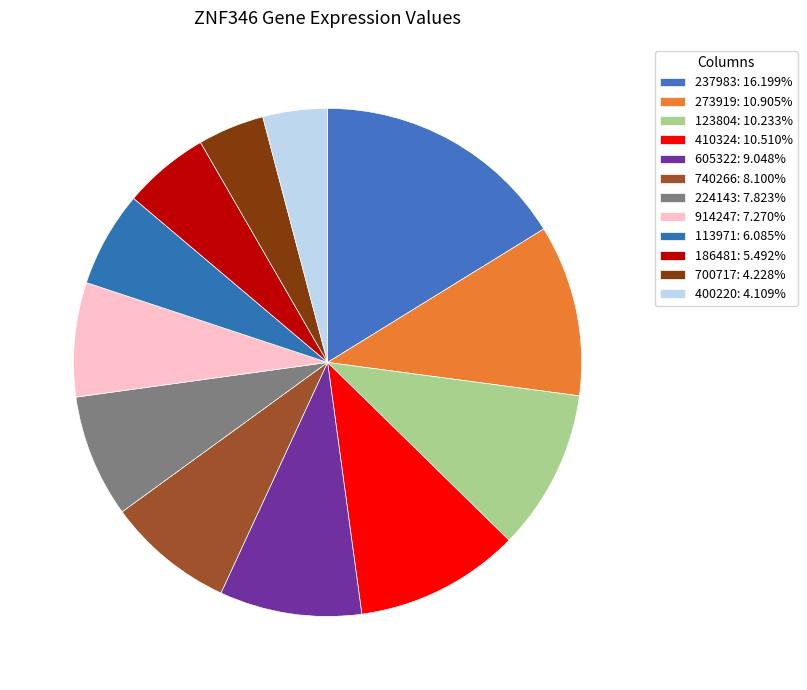

Combined, do 186481 and 410324 account for over 50%?

No